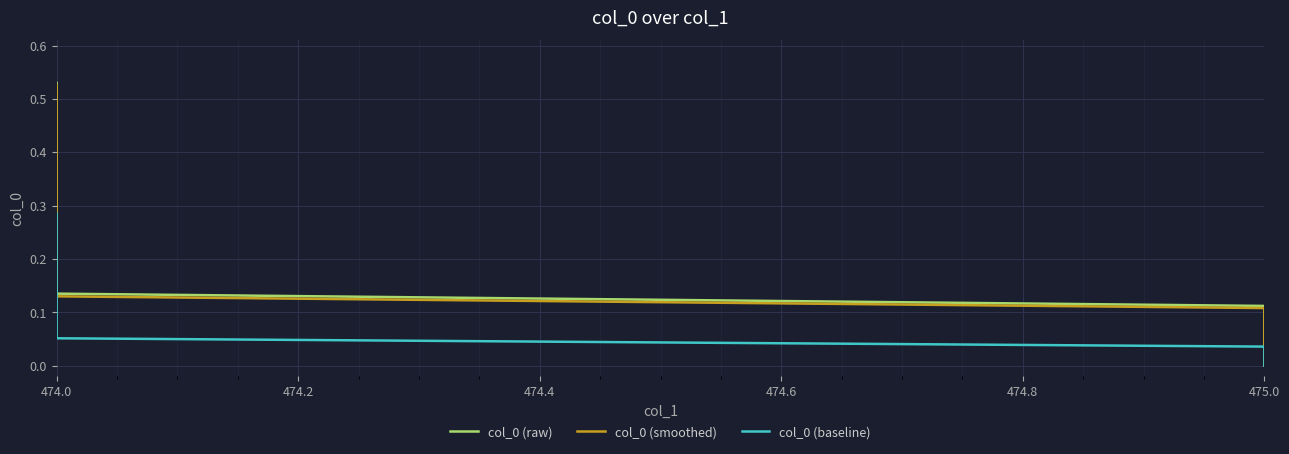

What is the difference between the maximum and minimum values in the col_0 (smoothed) series?

0.5